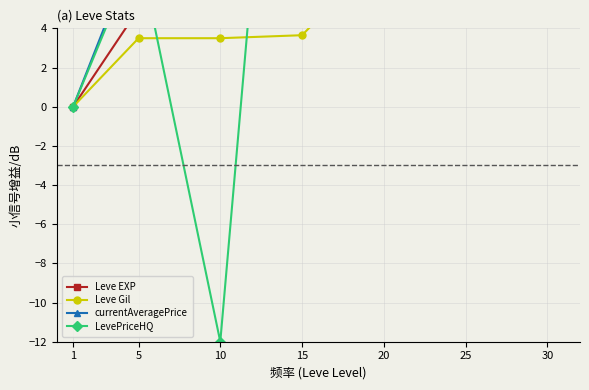

What is the lowest value of the LevePriceHQ series?

-12.0